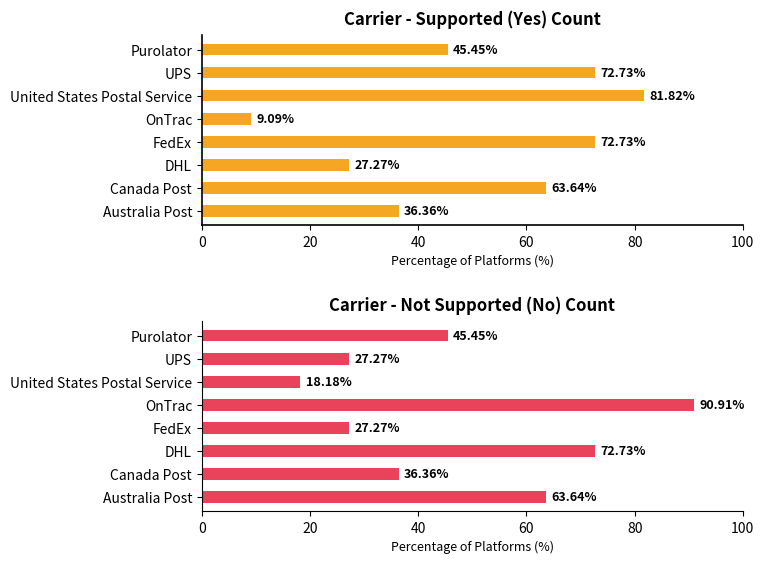

How many categories are shown in the chart?

8